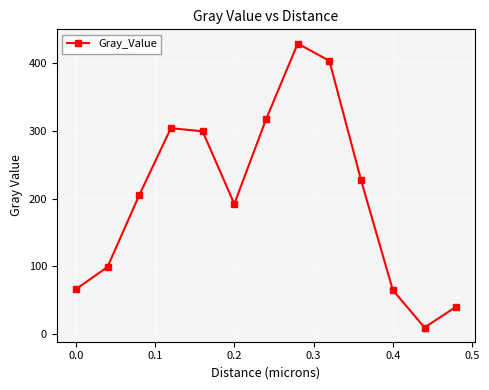

What is the value of the 3rd point from the left?

204.9